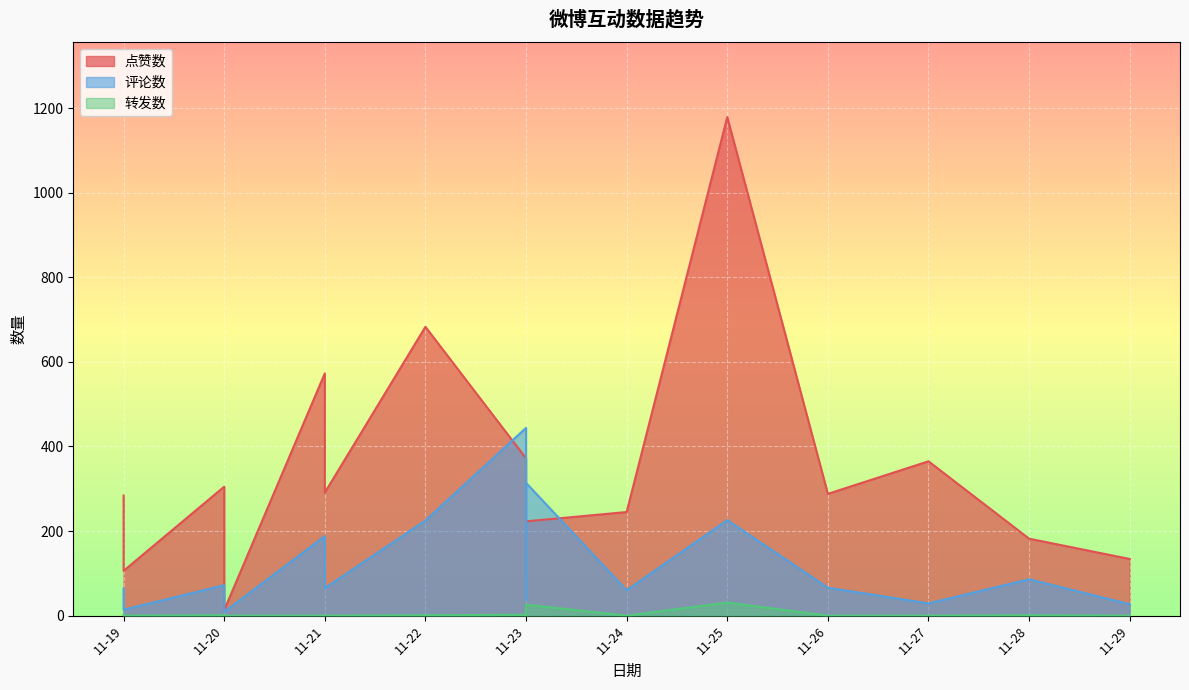

Reading right to left, list all the values displayed in this chart.

点赞数: 134	182	365	288	1179	245	223	312	372	683	291	573	13	236	305	106	183	284
评论数: 27	86	29	66	226	60	314	38	444	225	65	188	9	43	72	14	33	64
转发数: 0	1	0	0	31	0	26	0	2	1	0	0	0	0	1	0	0	3